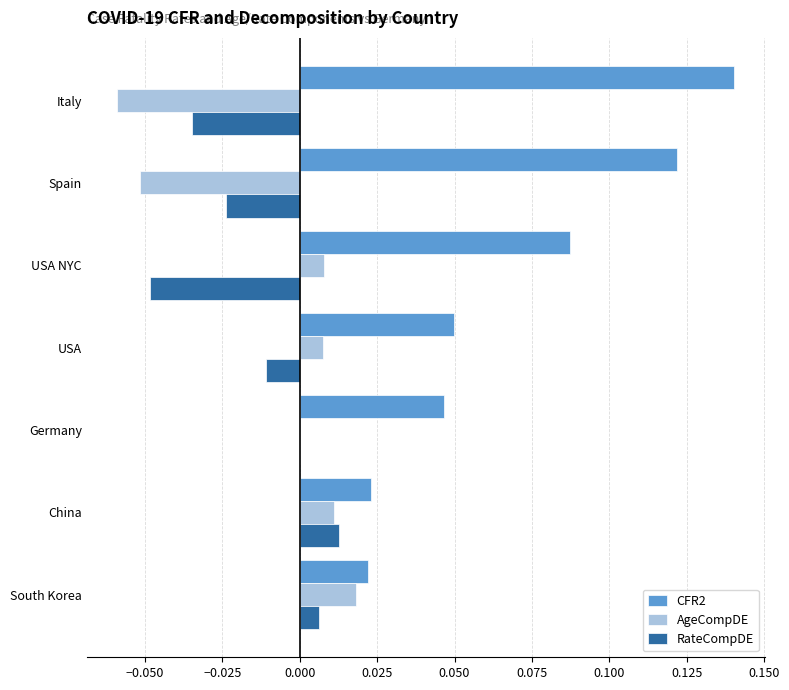

How many series are shown in this chart?

3